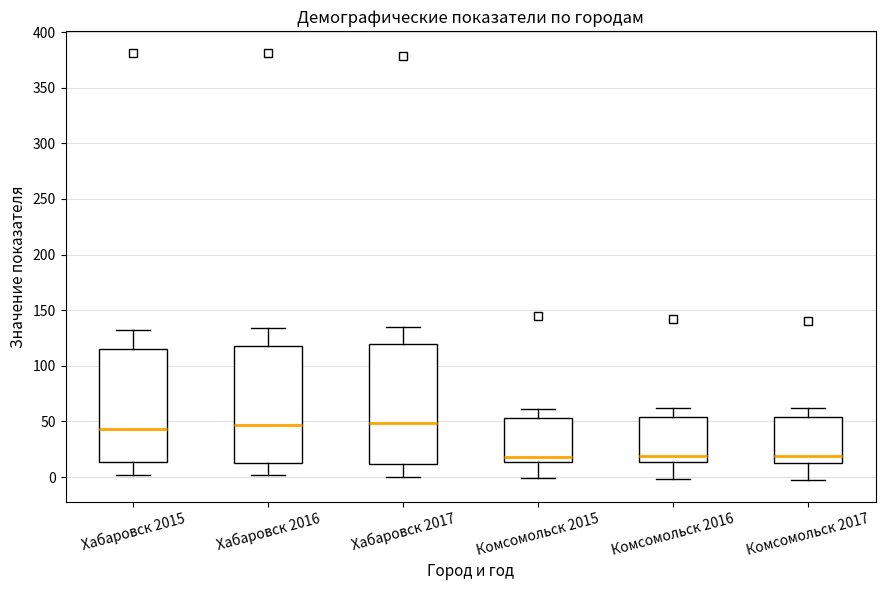

Reading left to right, read every box against the y-axis: the position of its median line, the range the box covers, and the ends of its whiskers. The values are not printed on the chart, so give them approximately, as read against the axis.

Хабаровск 2015: median 45, box 15 to 115, whiskers 0 to 135
Хабаровск 2016: median 45, box 15 to 120, whiskers 0 to 135
Хабаровск 2017: median 50, box 10 to 120, whiskers 0 to 135
Комсомольск 2015: median 20, box 15 to 55, whiskers 0 to 60
Комсомольск 2016: median 20, box 15 to 55, whiskers 0 to 60
Комсомольск 2017: median 20, box 10 to 55, whiskers -5 to 60